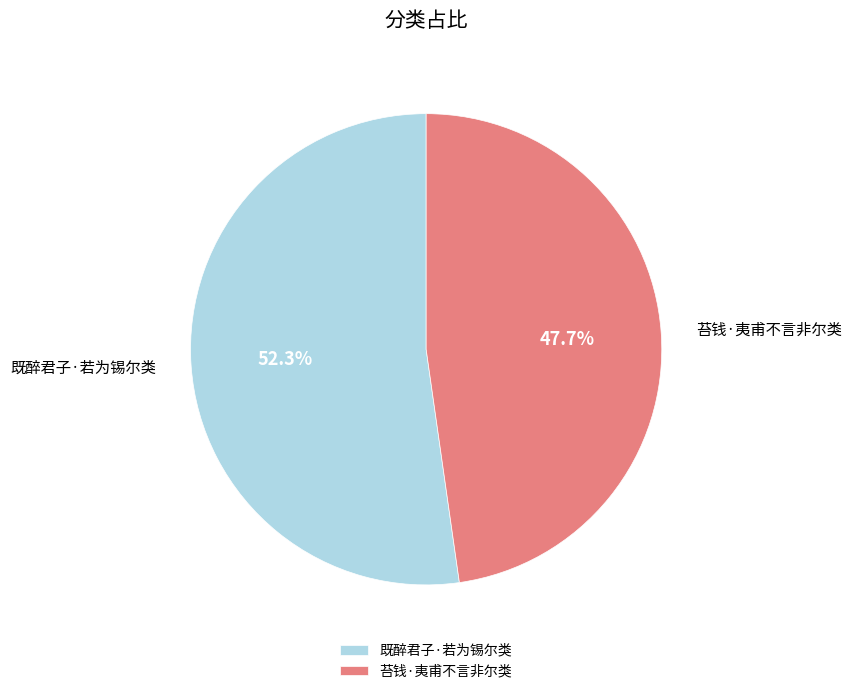

Does 既醉君子·若为锡尔类 account for over 50% of the chart?

Yes